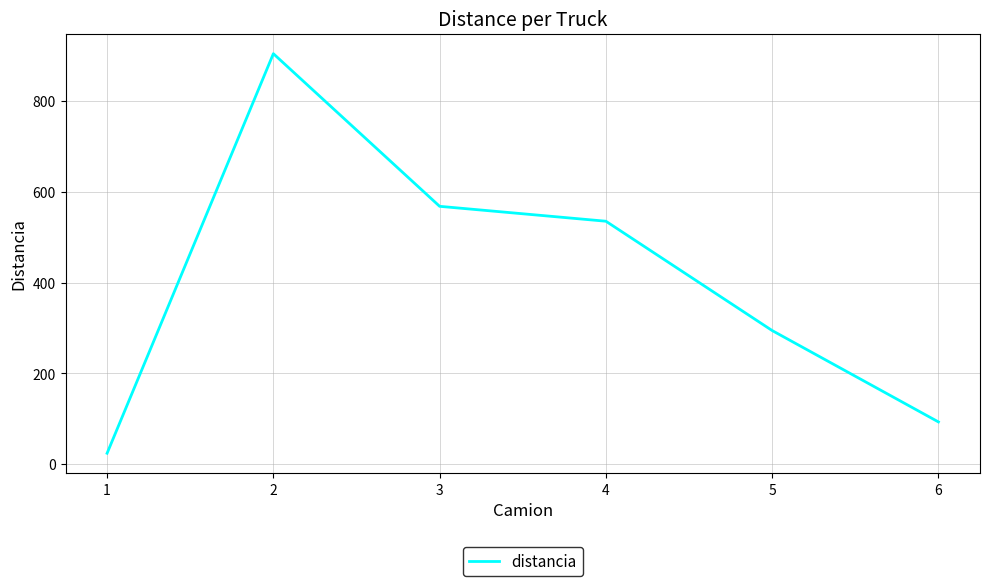

At which category does the chart reach its peak across all series?

2